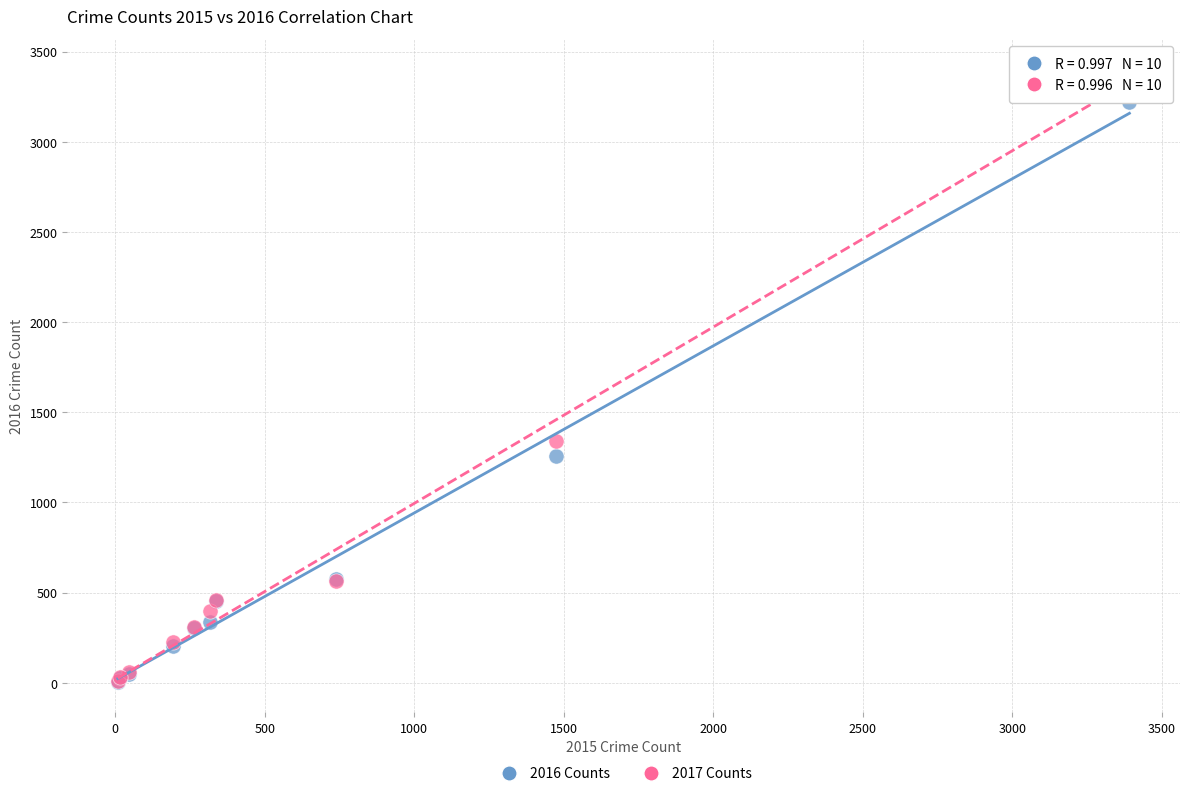

Which series contains the highest Y value?

2017 Counts